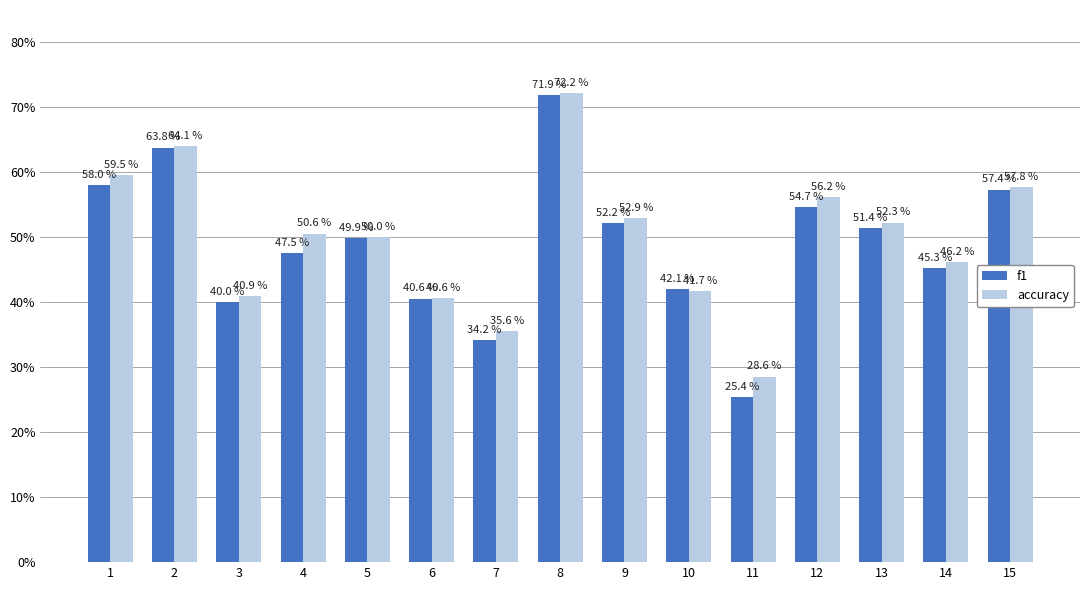

List the series in order of their overall mean, highest first.

accuracy, f1